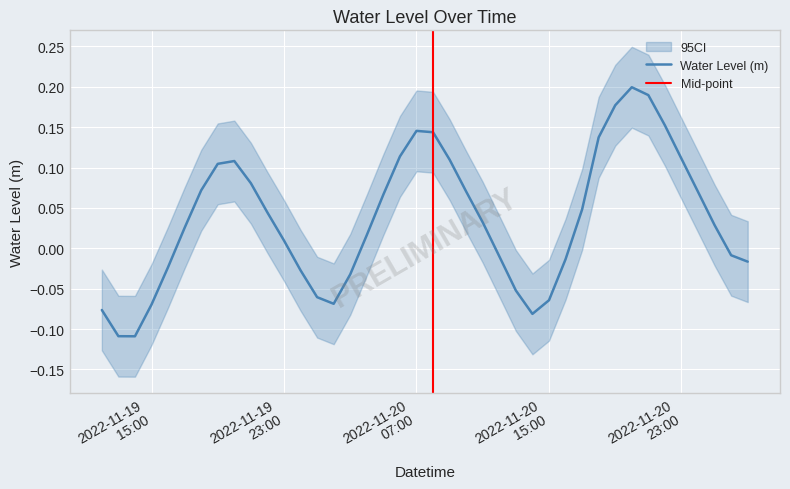

What is the difference between the maximum and second lowest values?

0.3